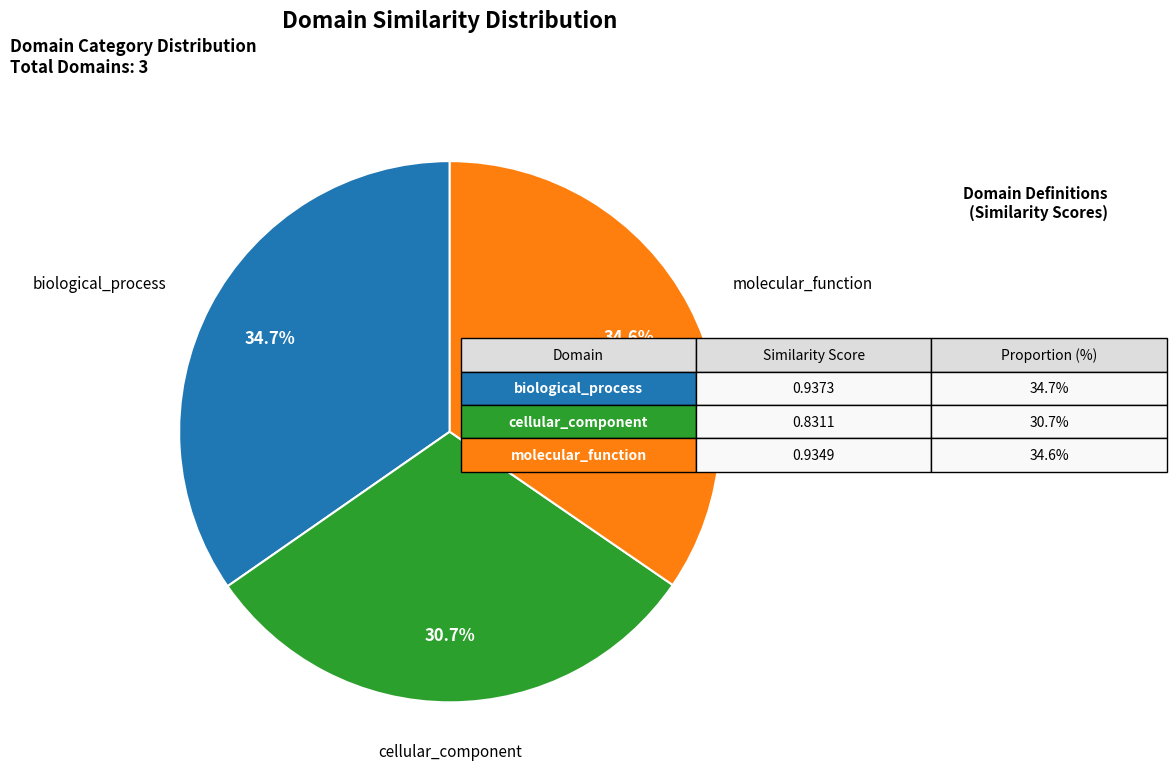

What percentage do cellular_component and molecular_function together represent?

65.3%